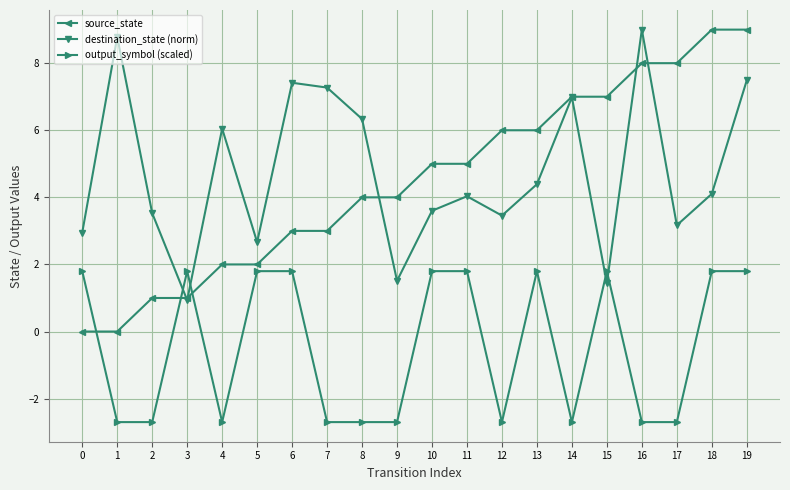

What are all the series names shown in the legend?

source_state, destination_state (norm), output_symbol (scaled)